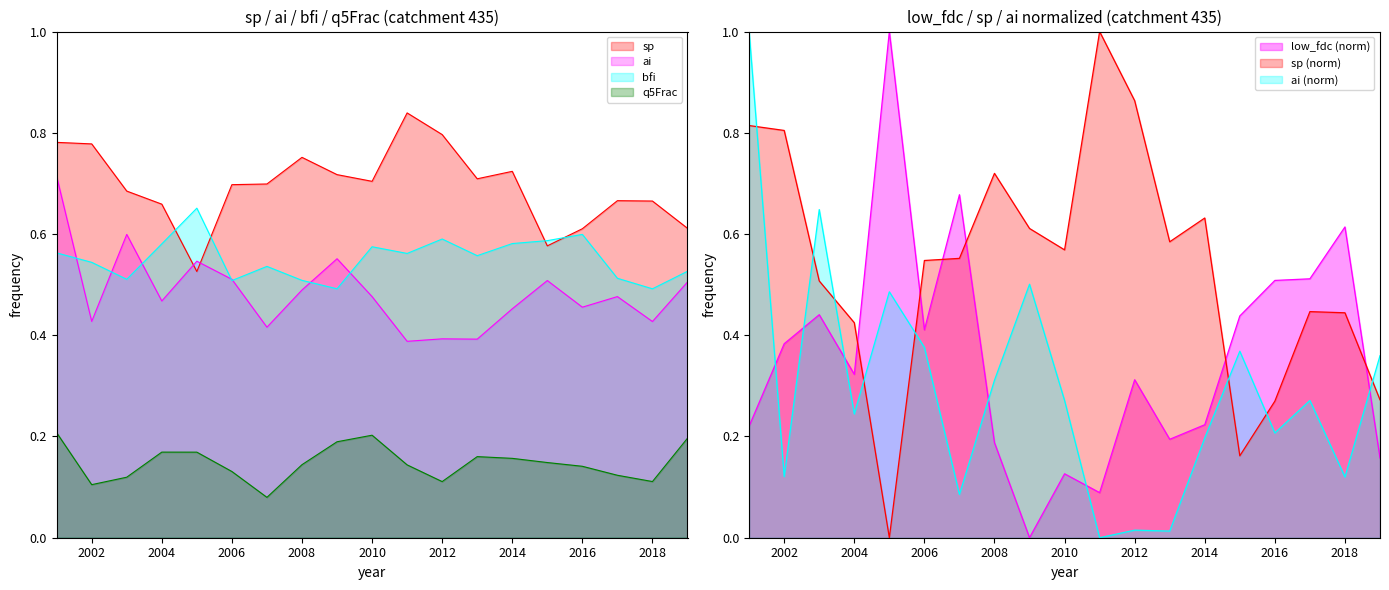

Rank the series at 2002 from lowest to highest value.

q5Frac, low_fdc, ai, bfi, sp